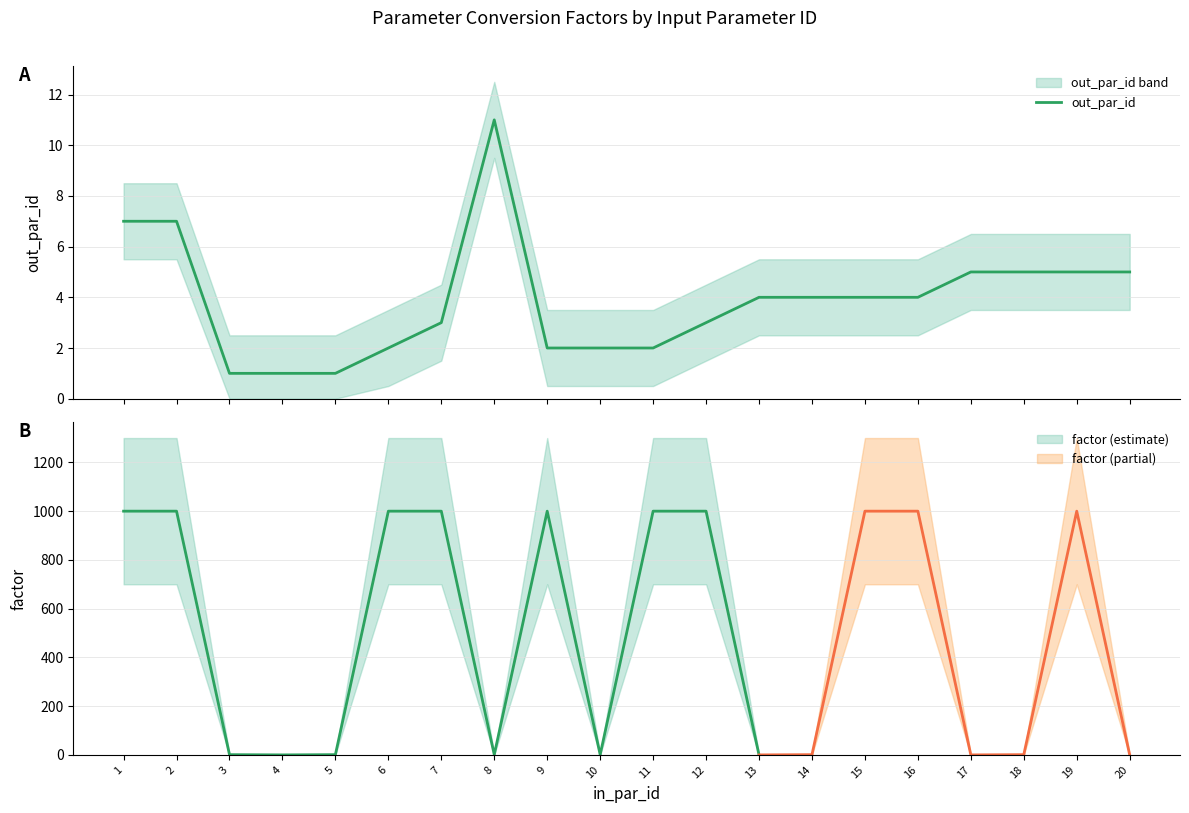

List the labels in order of value, largest first.

8, 1, 2, 17, 18, 19, 20, 13, 14, 15, 16, 7, 12, 6, 9, 10, 11, 3, 4, 5